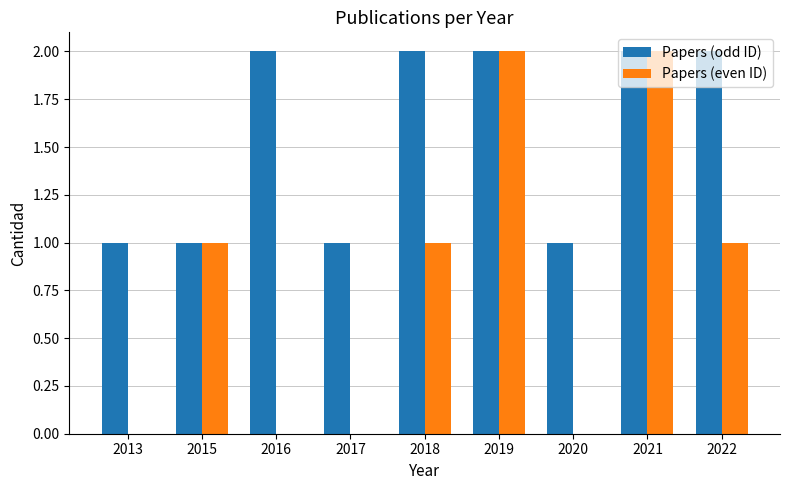

What is the sum of all Papers (even ID) values?

7